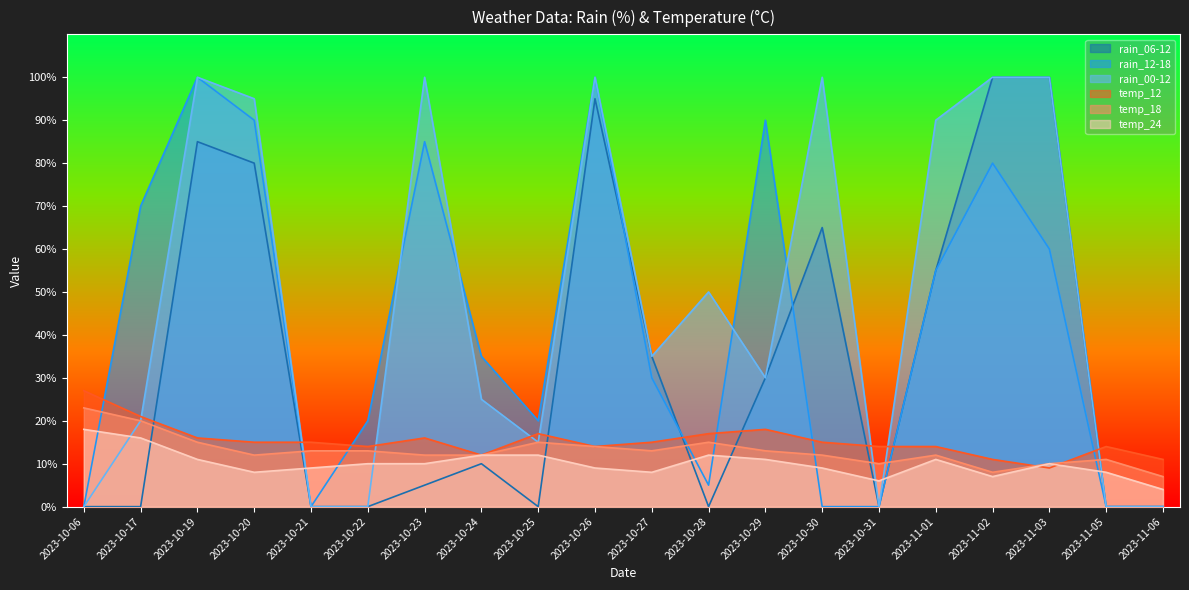

Between 2023-10-20 and 2023-10-29, which series saw the biggest shift?

rain_00-12